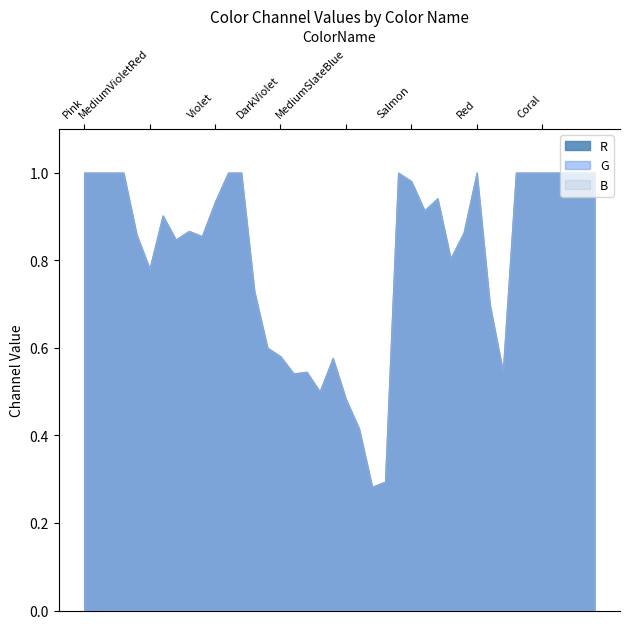

At which label does G reach its peak?

Pink